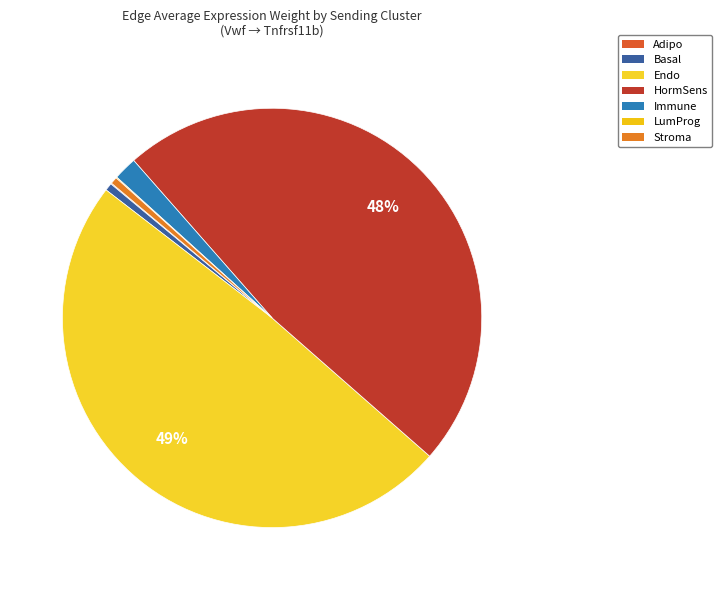

To the nearest percent, what is the difference between the Adipo and Endo slice percentages?

49%